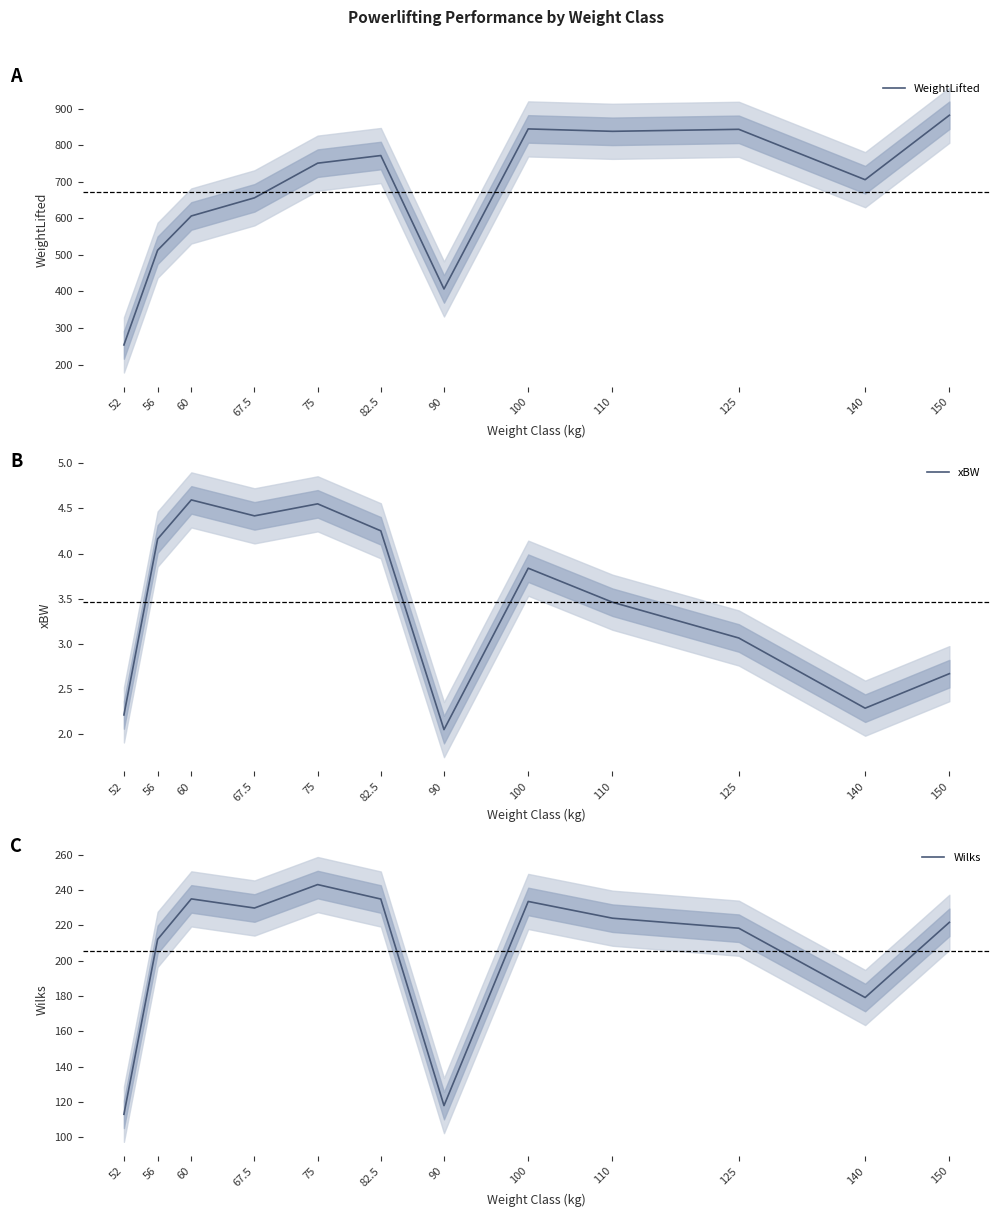

True or false: Wilks and xBW cross at least once.

False